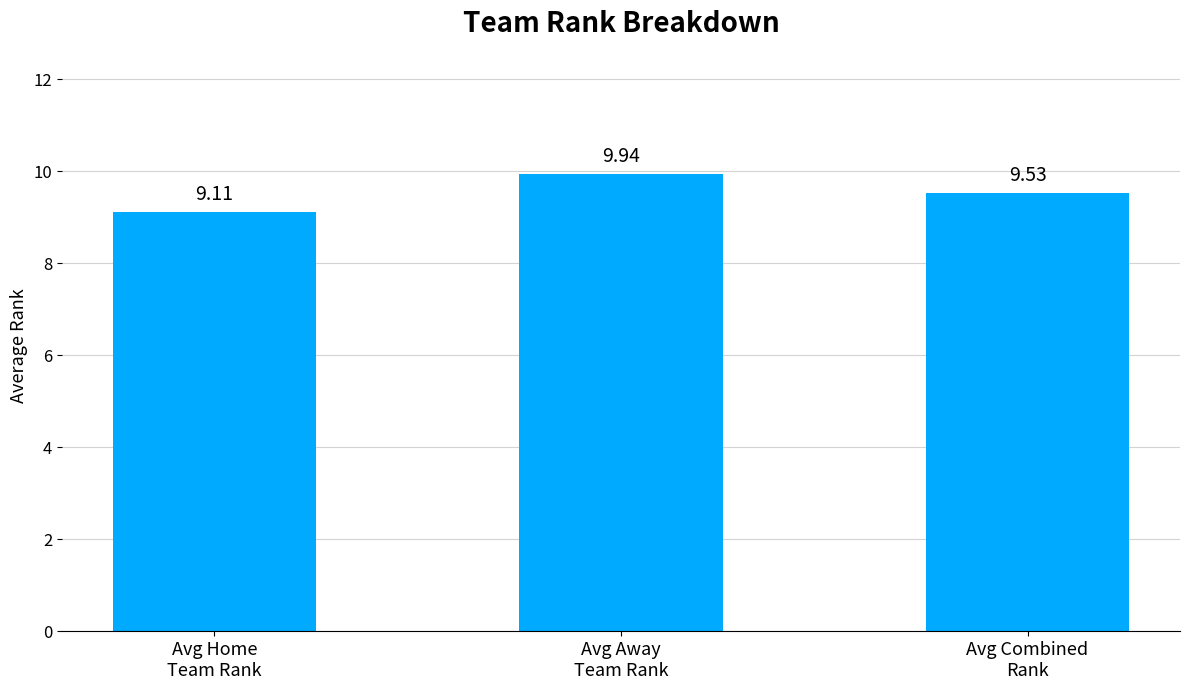

What is the value of the 1st bar from the left?

9.1